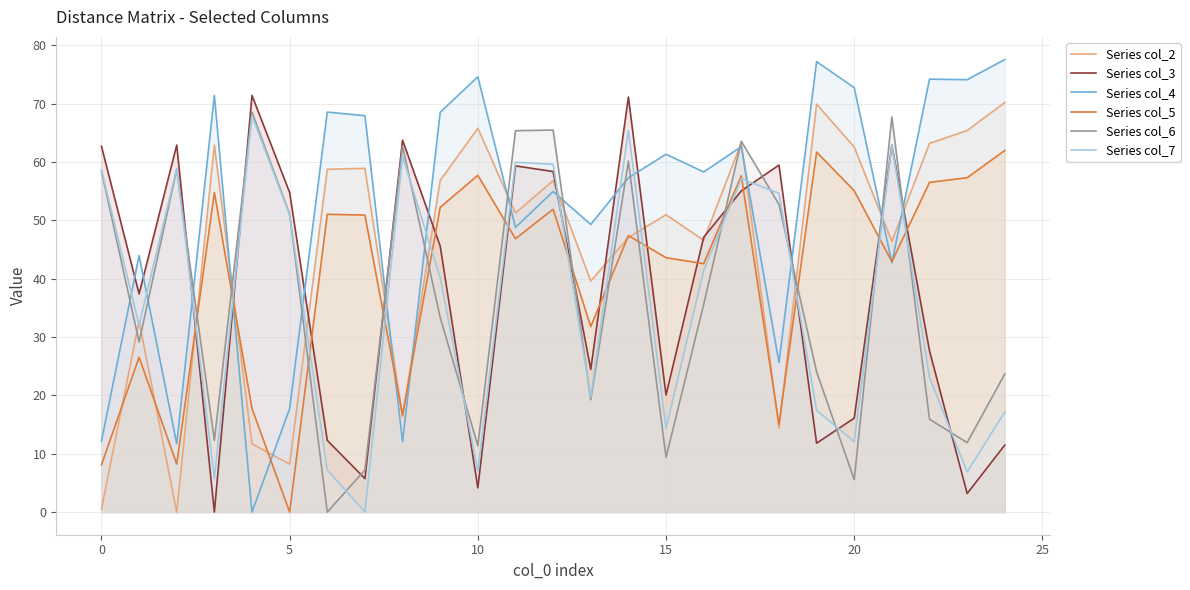

True or false: Series col_7 has a value of 41.4 at 16.

True